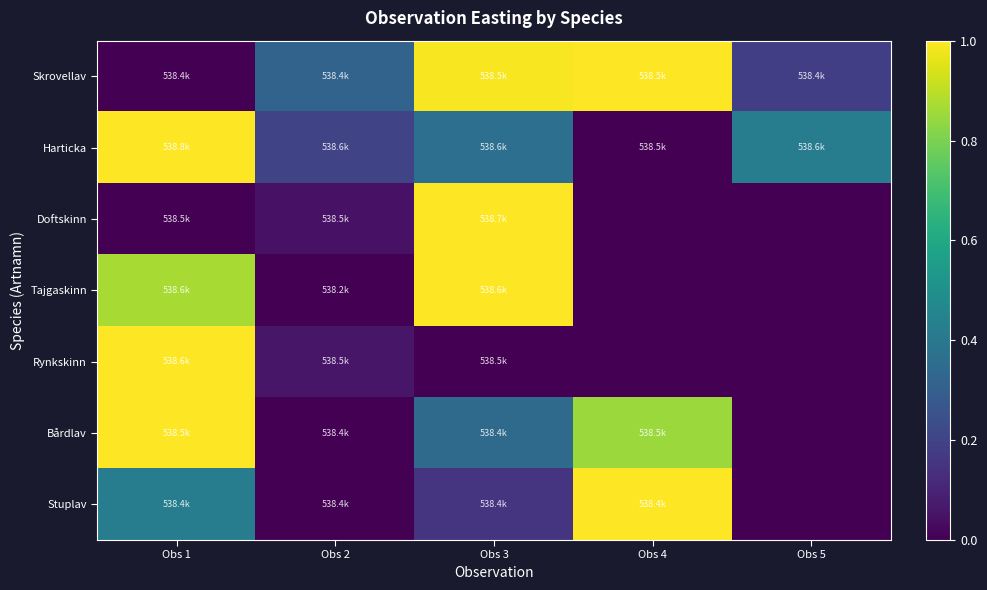

What is the difference between the highest and lowest values at Obs 2?

0.3